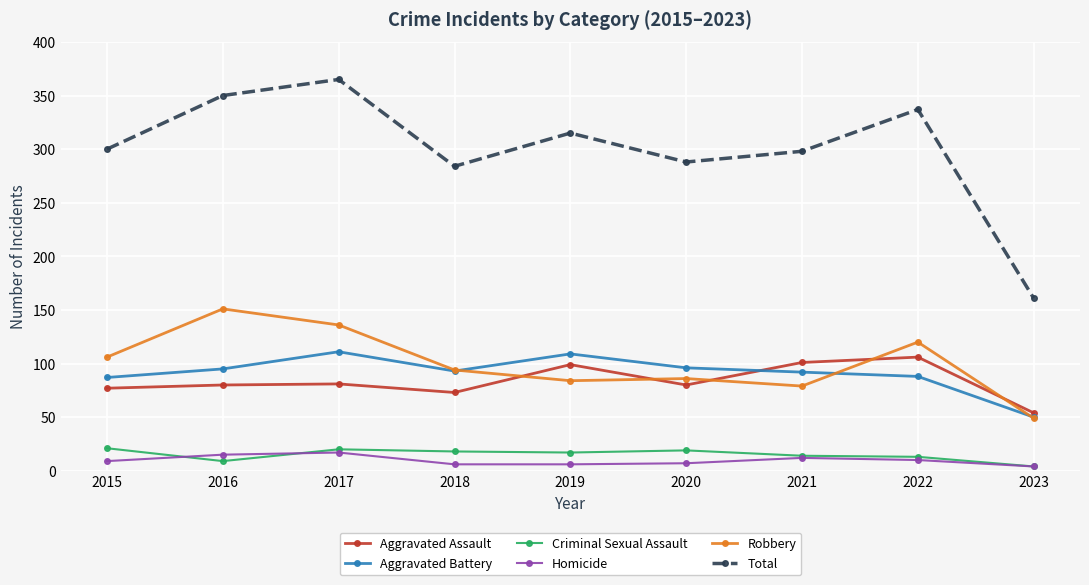

What is the difference between the Total values at 2022 and 2018?

53